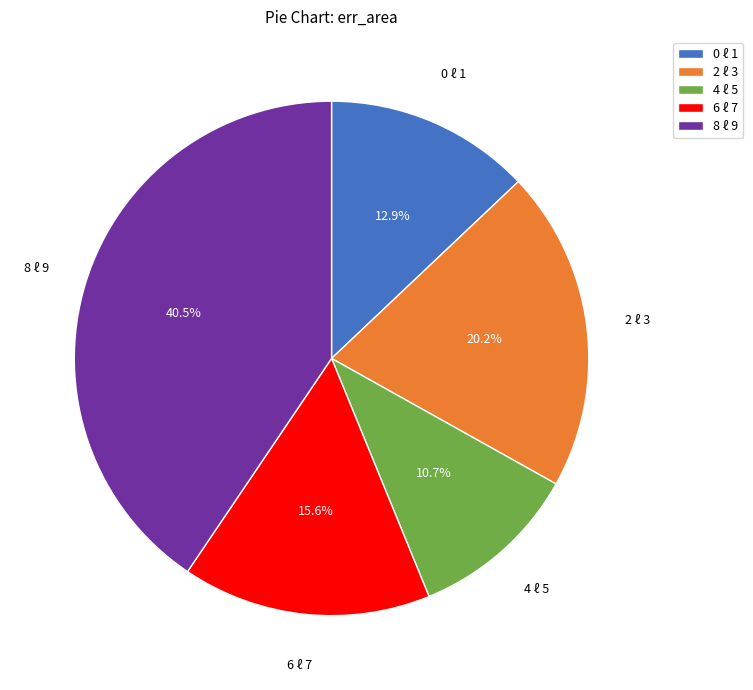

Does any single category account for the majority?

No